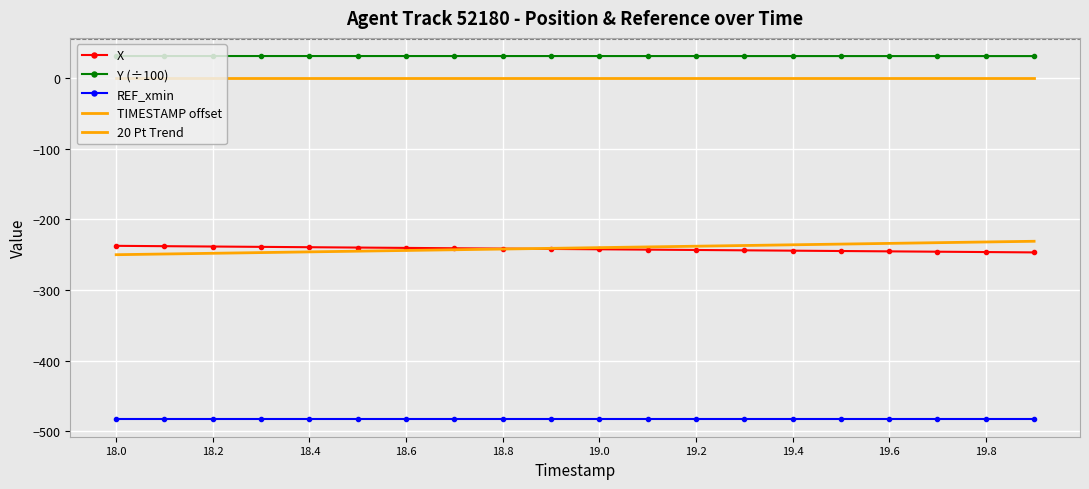

What are all the series names shown in the legend?

X, Y (÷100), REF_xmin, TIMESTAMP offset, 20 Pt Trend